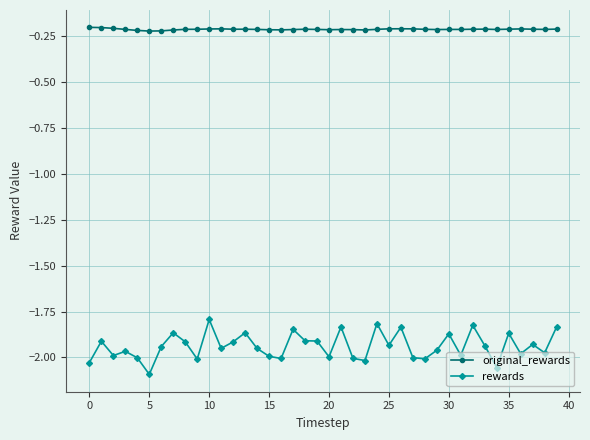

Rank the series by their maximum value, from lowest to highest.

rewards, original_rewards